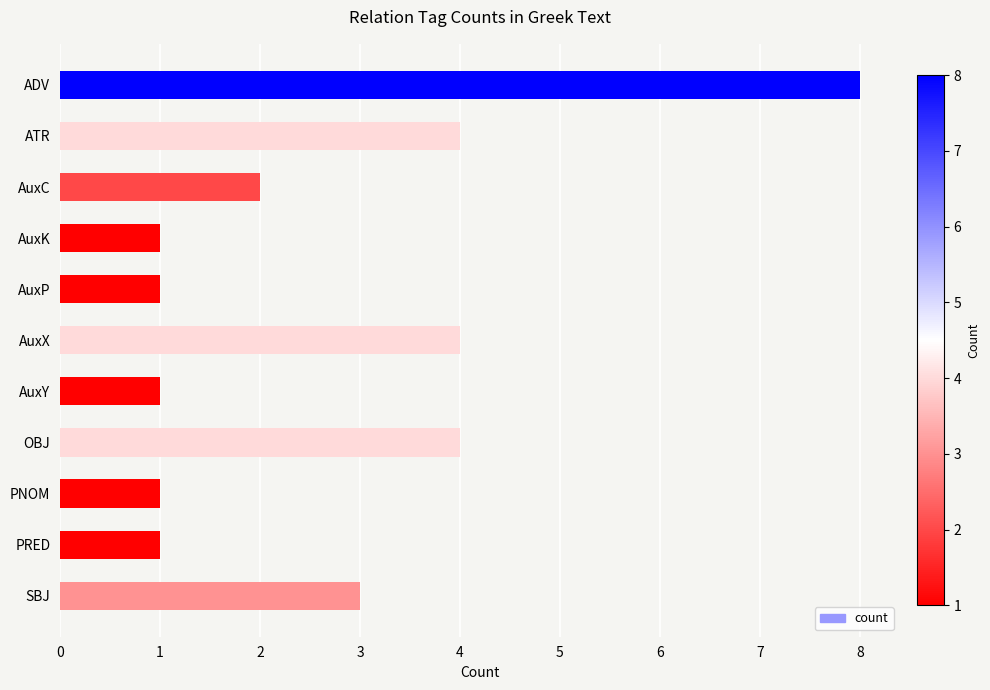

What is the difference between the maximum and minimum values?

7